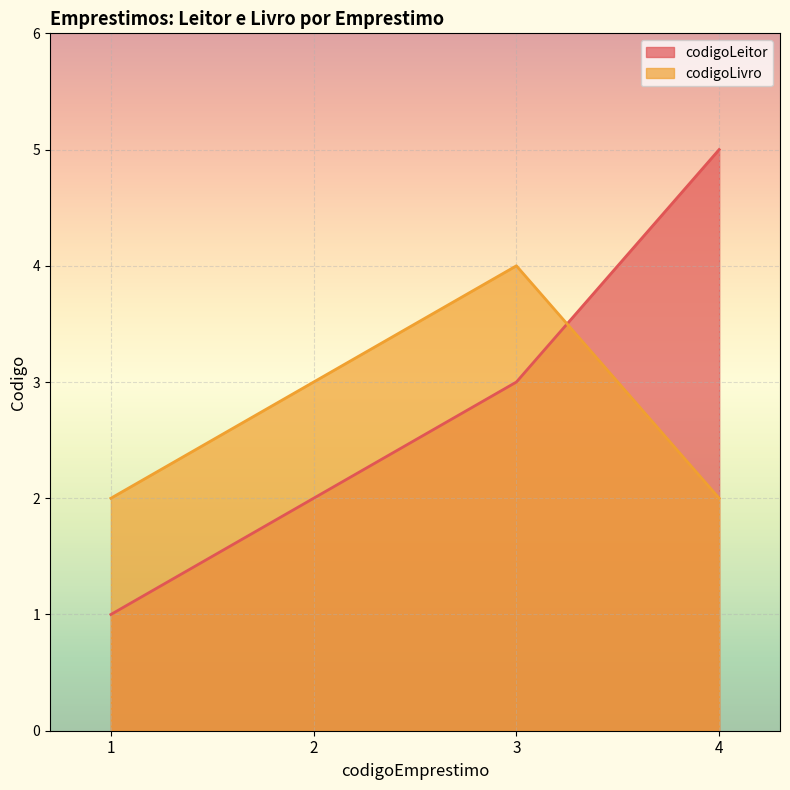

Is it true that codigoLeitor equals 3 at 2?

False